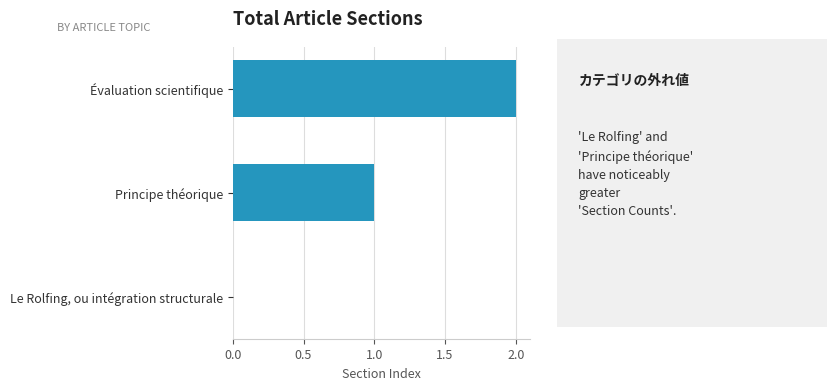

The value at Principe théorique is 1. True or false?

True